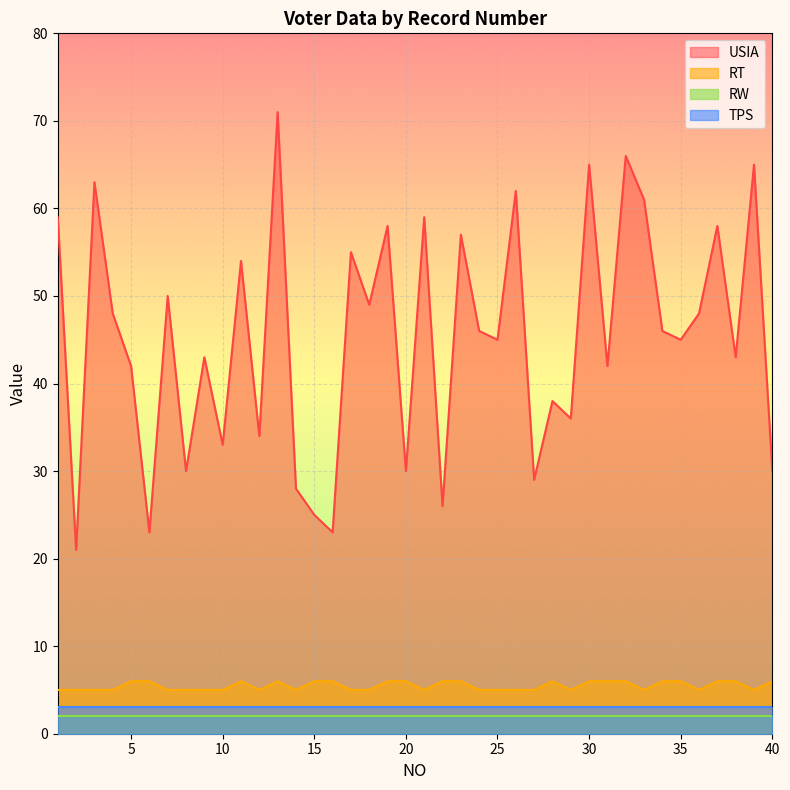

What is the average value of the USIA series?

45